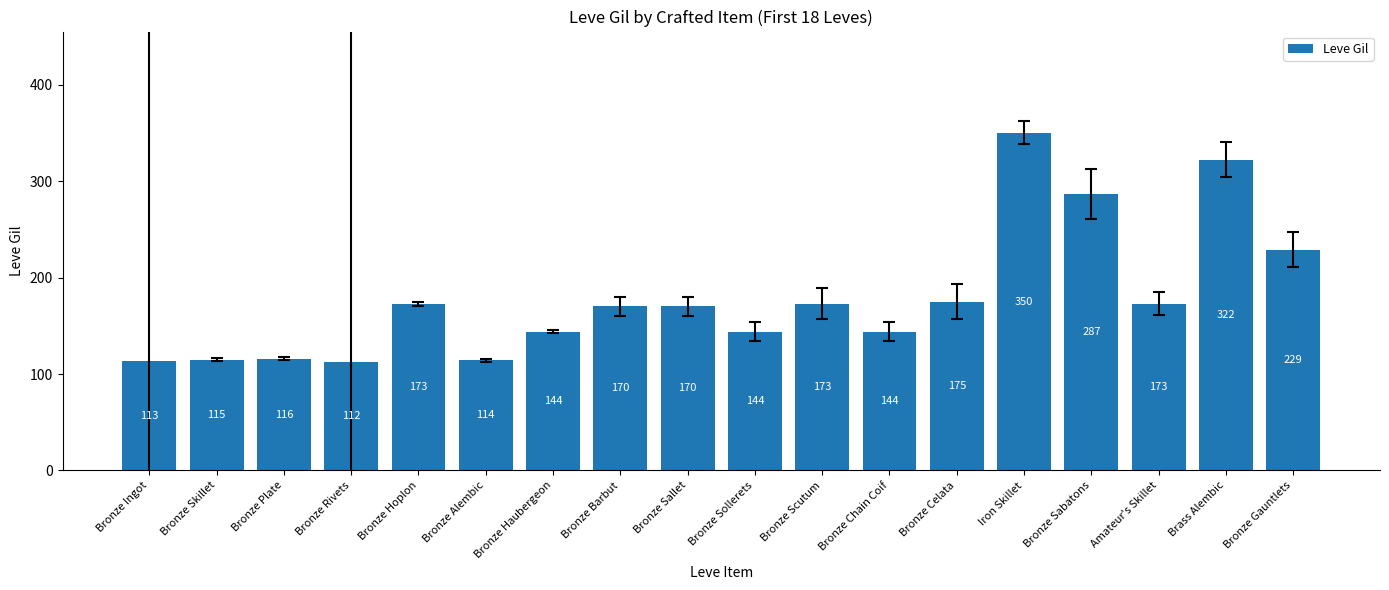

Reading left to right, transcribe all the data shown in this chart.

Bronze Ingot=113	Bronze Skillet=115	Bronze Plate=116	Bronze Rivets=112	Bronze Hoplon=173	Bronze Alembic=114	Bronze Haubergeon=144	Bronze Barbut=170	Bronze Sallet=170	Bronze Sollerets=144	Bronze Scutum=173	Bronze Chain Coif=144	Bronze Celata=175	Iron Skillet=350	Bronze Sabatons=287	Amateur's Skillet=173	Brass Alembic=322	Bronze Gauntlets=229